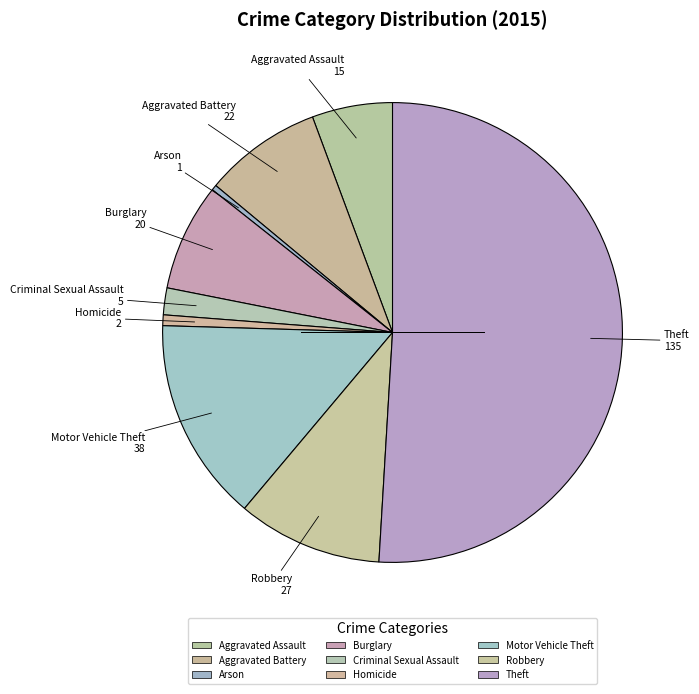

Approximately how many times larger is the value at Motor Vehicle Theft compared to Aggravated Battery?

1.7